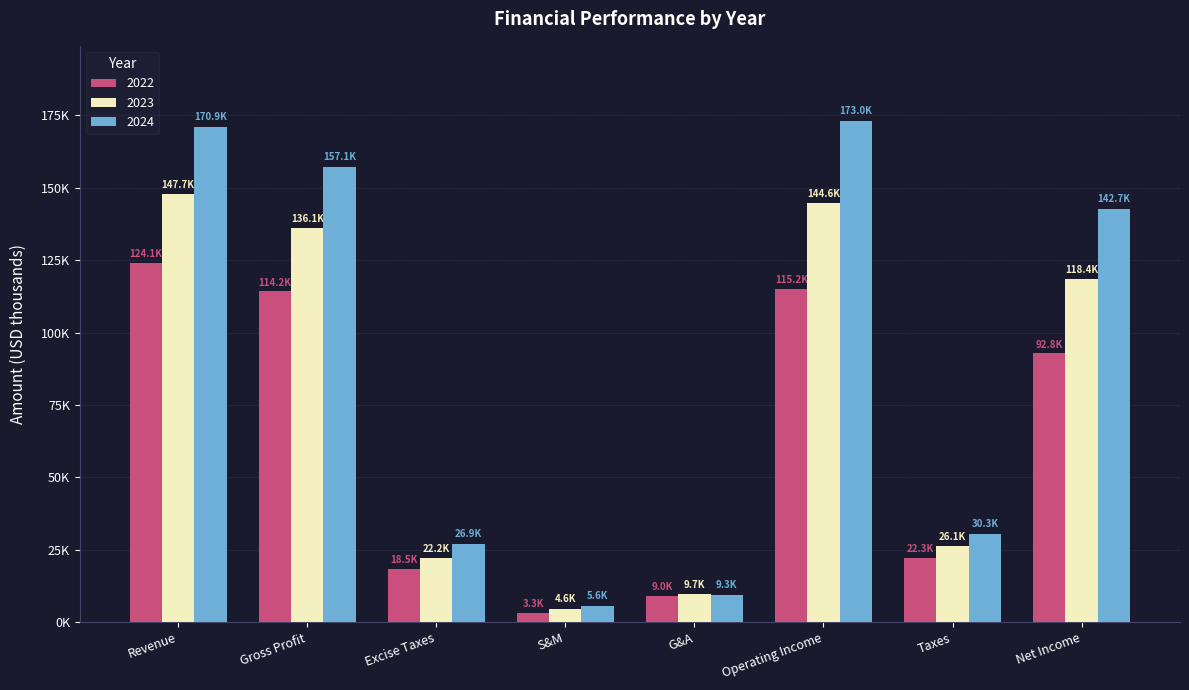

What is the label of the 8th bar from the left?

Net Income